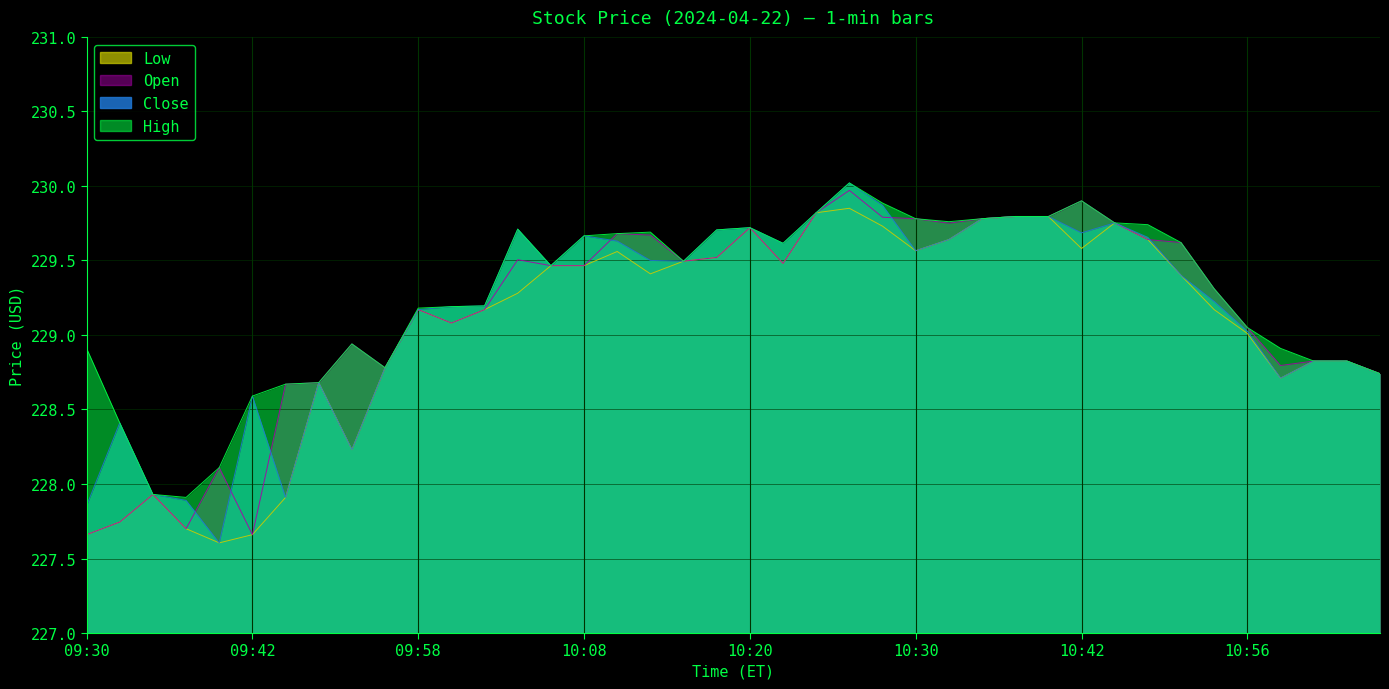

Which series has the largest total across all categories?

High